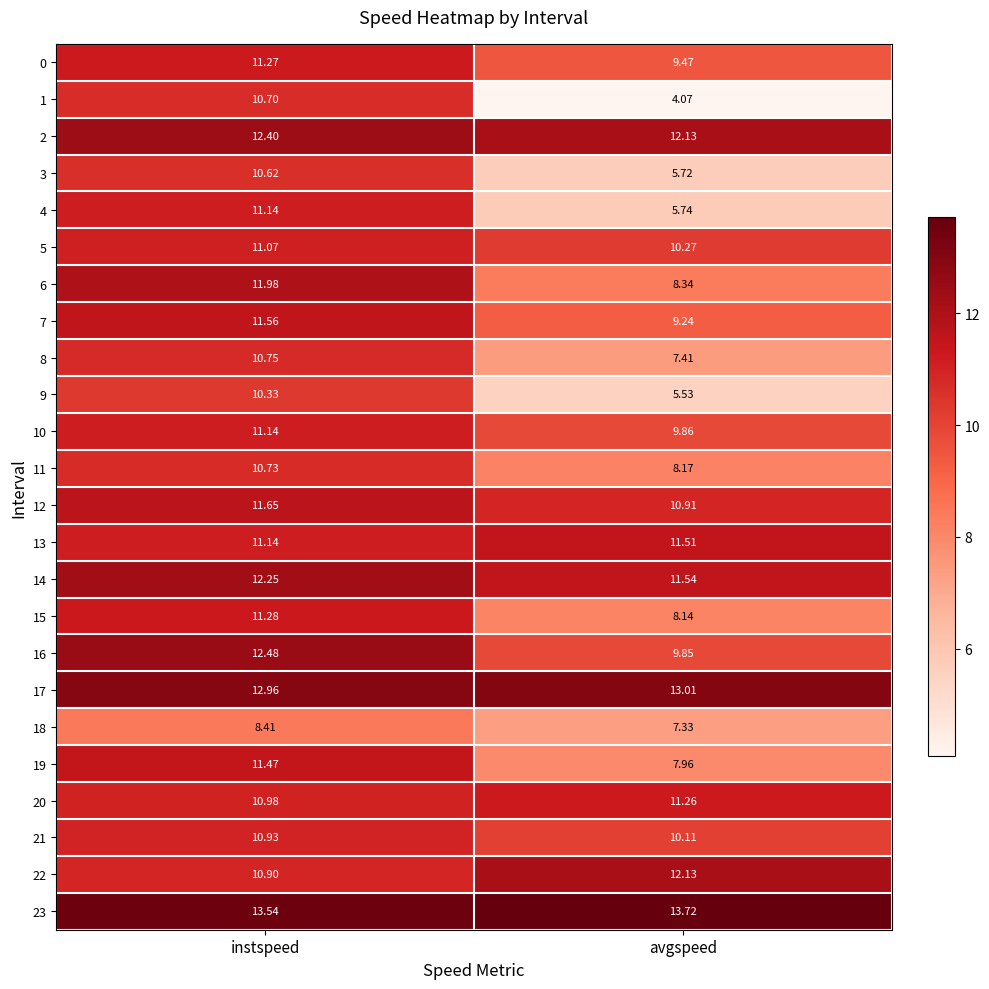

Which category has the highest value across all series?

avgspeed